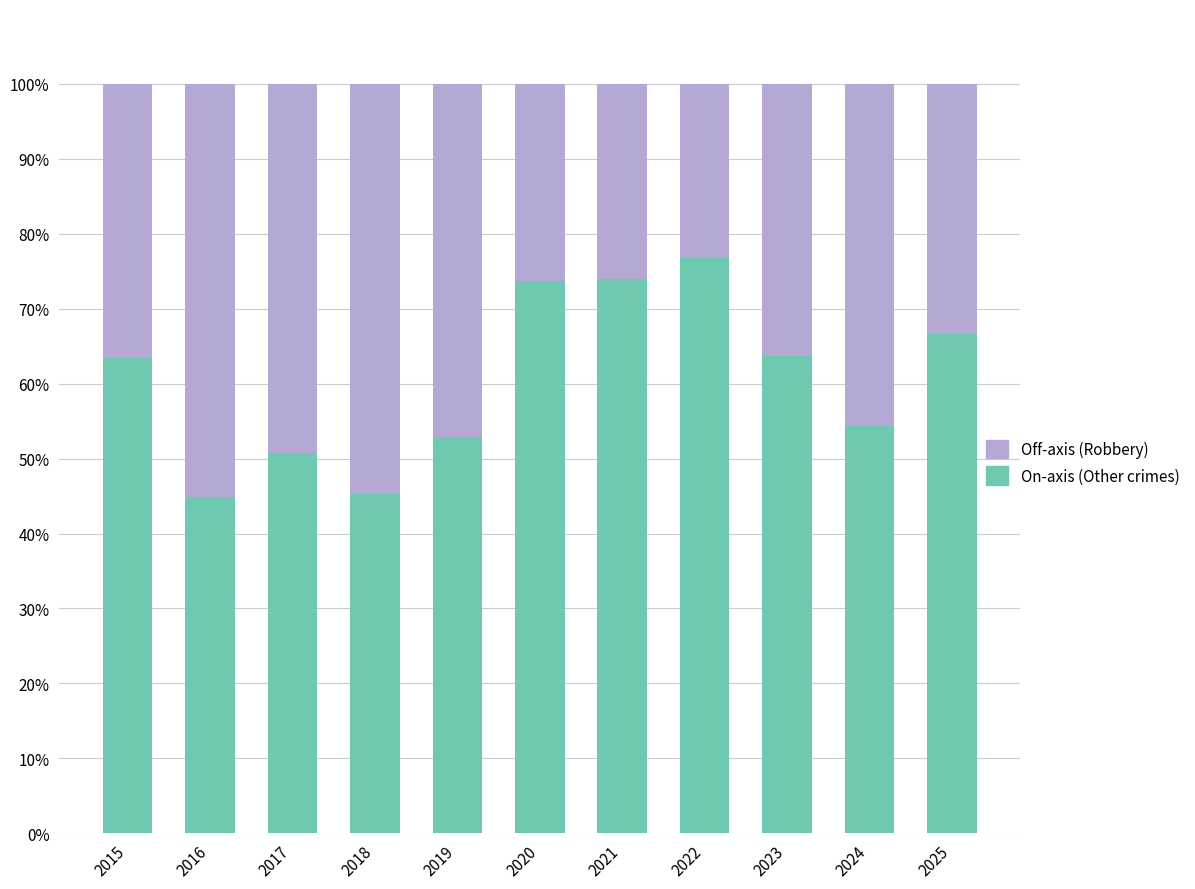

What is the total value across all series at 2020?

100.0